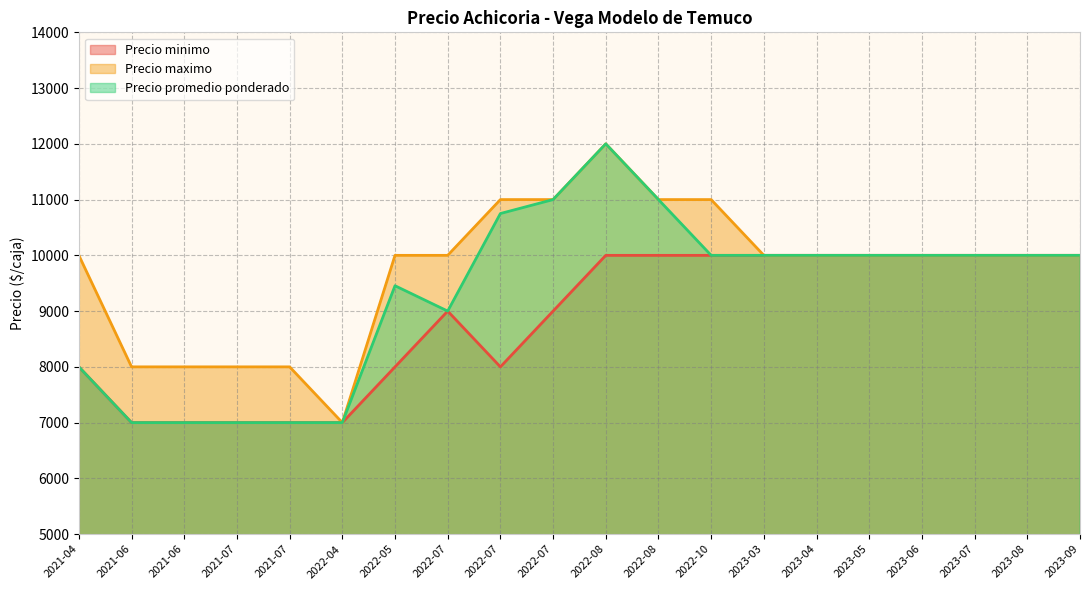

What is the maximum value for Precio minimo?

10000